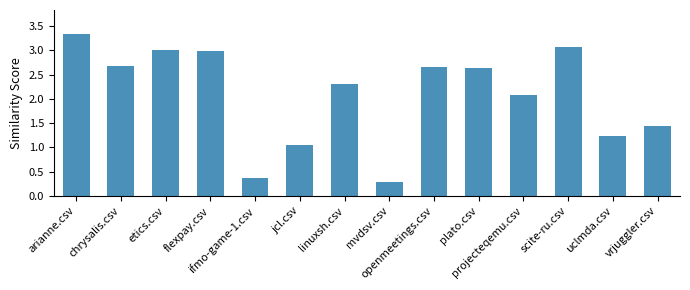

What is the average value?

2.1